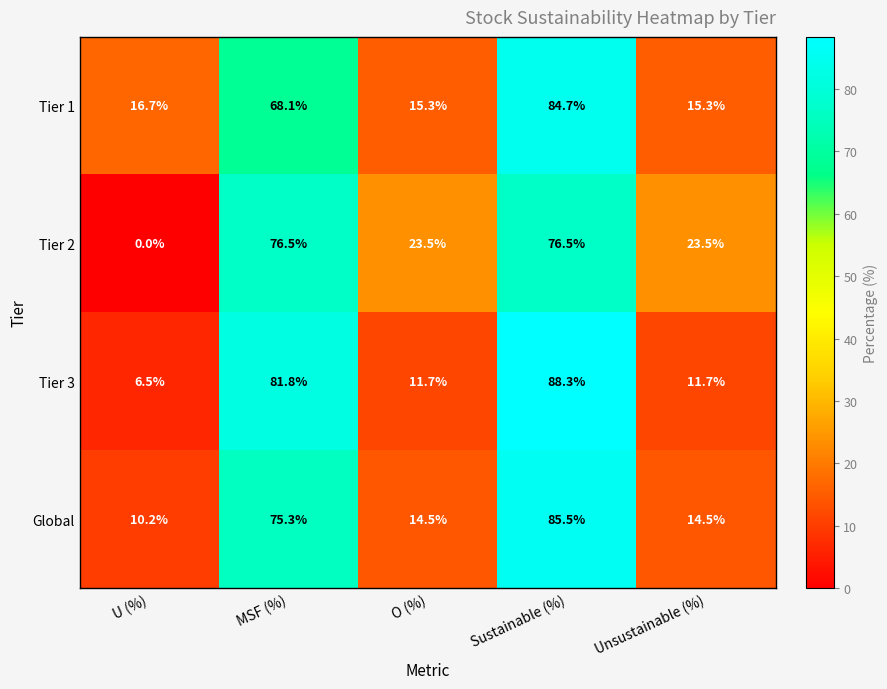

What is the average value of the Global series?

40.0